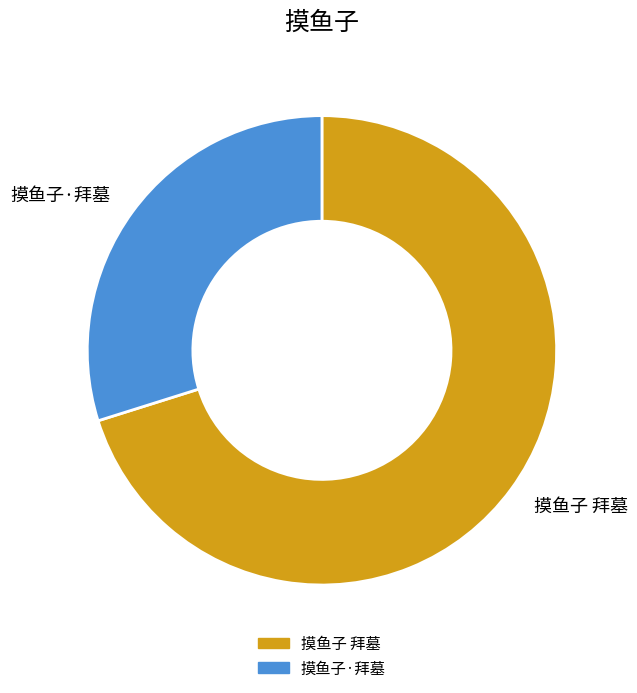

True or false: 摸鱼子·拜墓 accounts for 30% of the total.

True